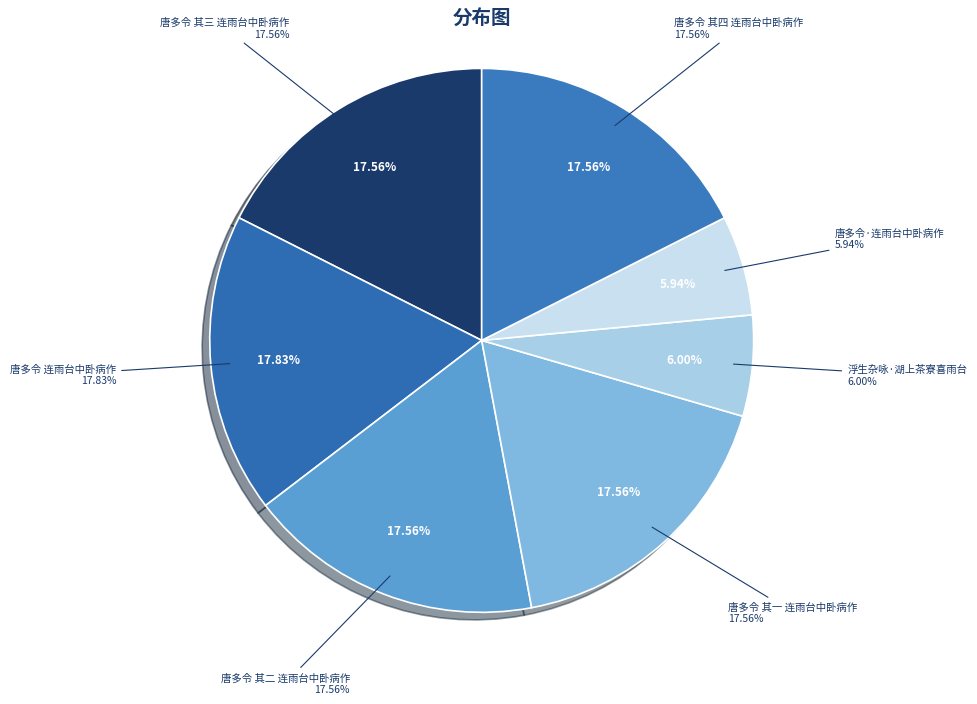

To the nearest percent, what portion does 唐多令 其二 连雨台中卧病作 represent?

18%